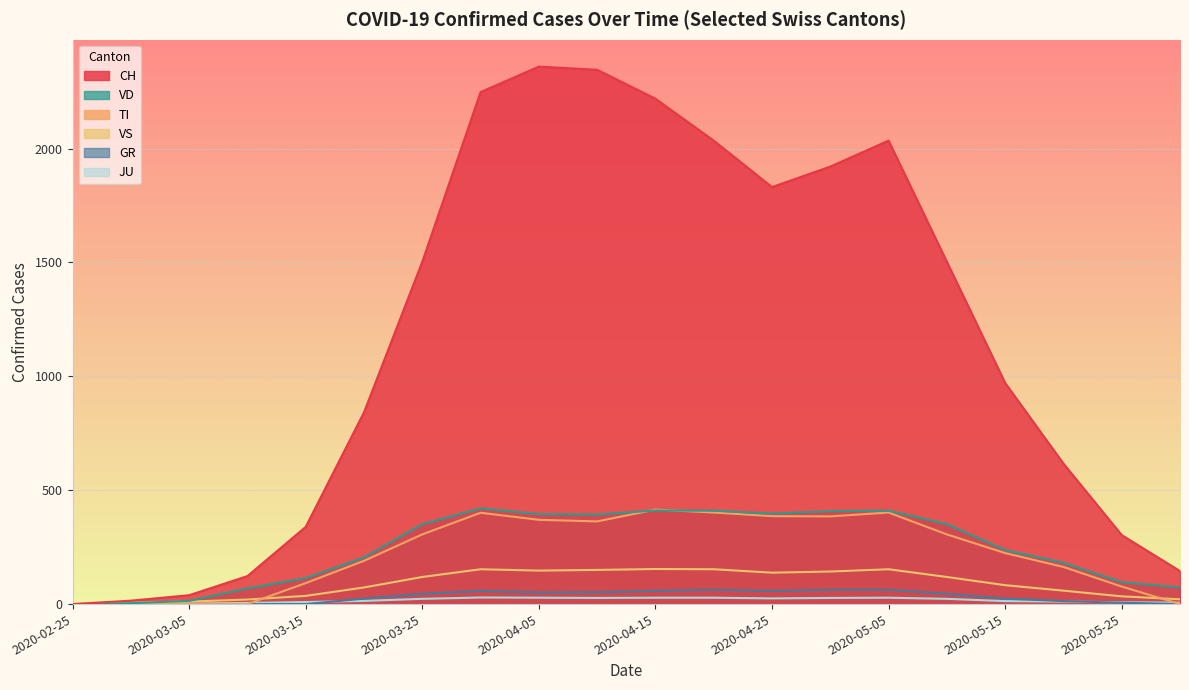

True or false: TI has a value of 401 at 2020-03-31.

True